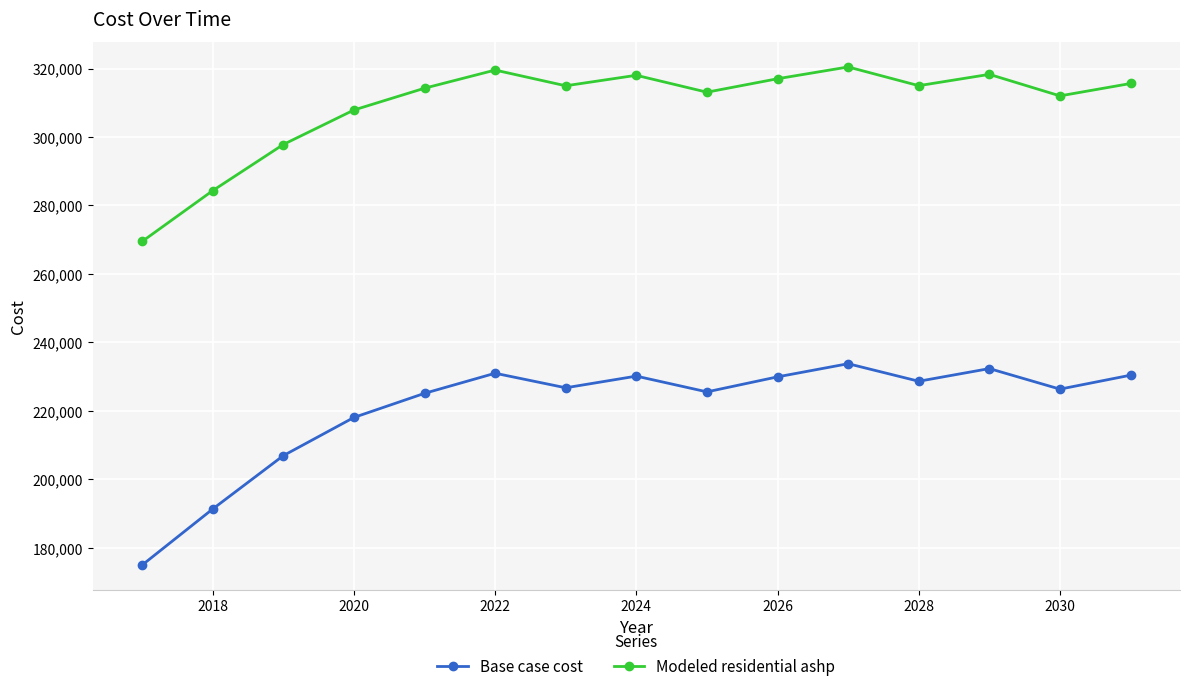

Does the chart display data point markers on the line(s)?

Yes